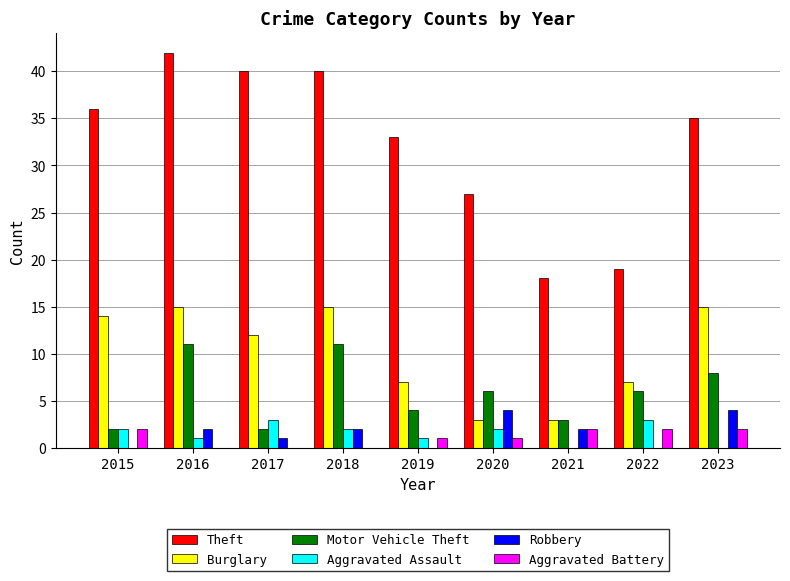

What is the total value across all series at 2023?

64